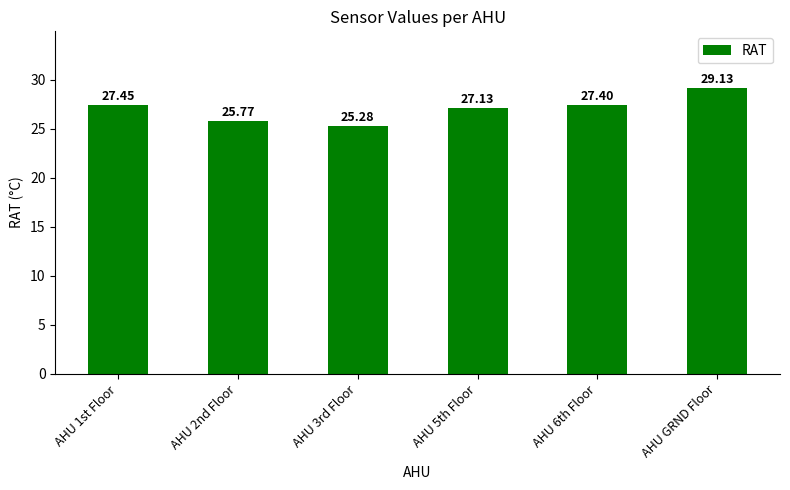

How many data points are above 27?

4